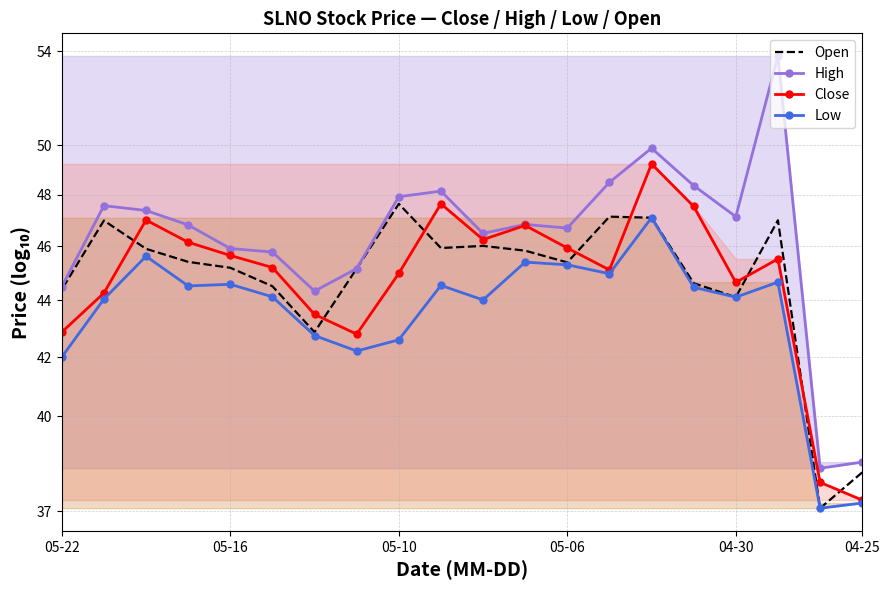

True or false: Close and High cross at least once.

False